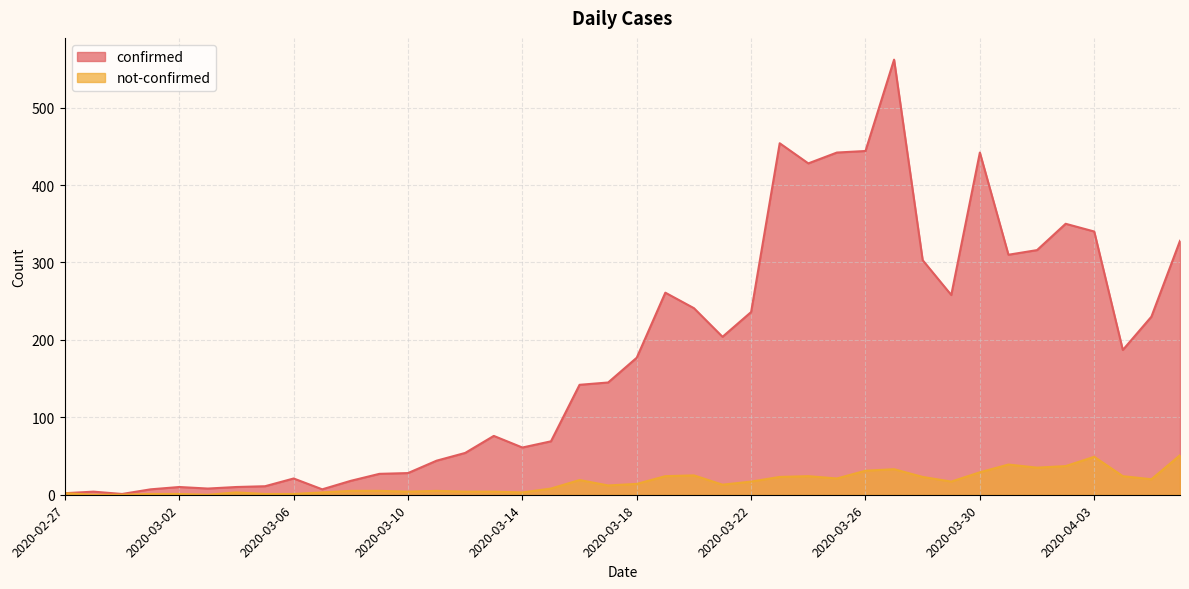

Reading right to left, list all the values displayed in this chart.

confirmed: 328	230	187	340	350	316	310	442	258	303	562	444	442	428	454	236	204	241	261	177	145	142	69	61	76	54	44	28	27	18	7	21	11	10	8	10	7	1	4	2
not-confirmed: 51	20	24	49	37	35	39	29	17	23	33	31	21	24	23	17	13	25	24	14	12	19	8	3	4	4	5	4	5	5	3	1	1	3	0	1	1	0	0	2